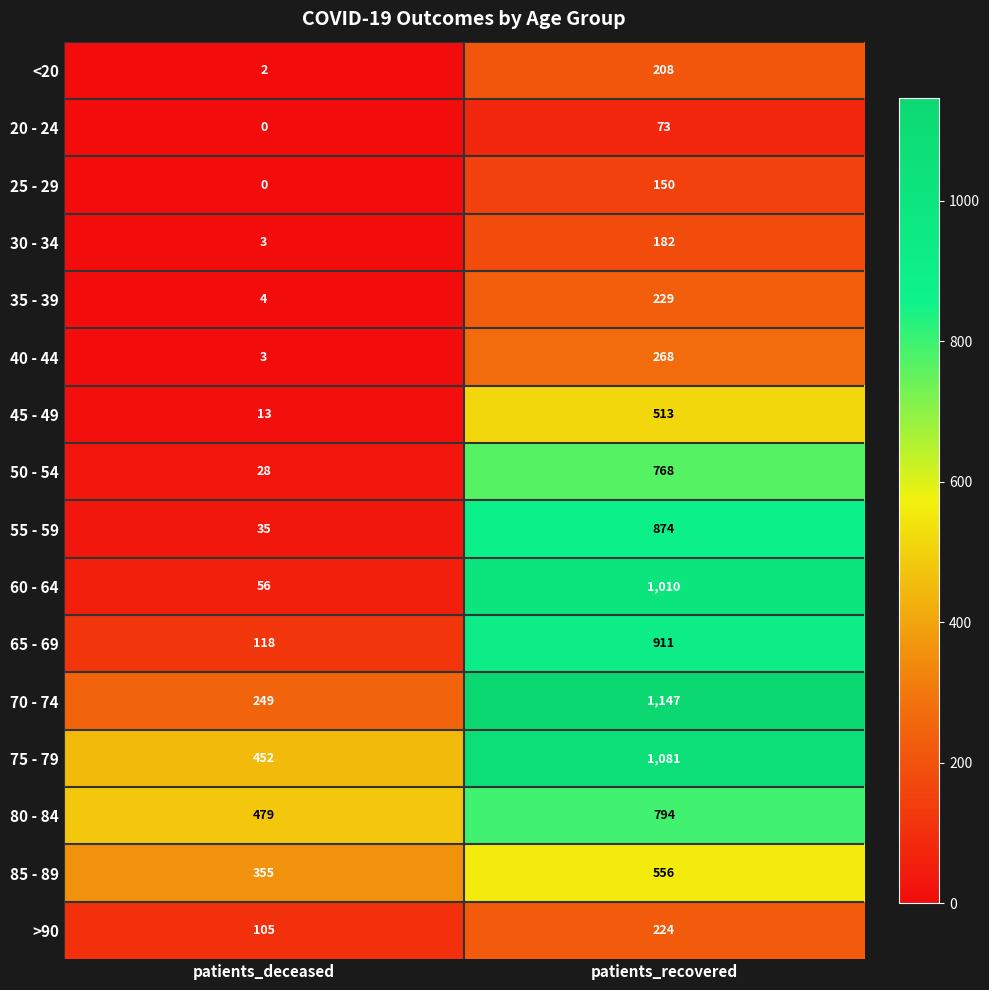

What is the total value across all series at patients_deceased?

1902